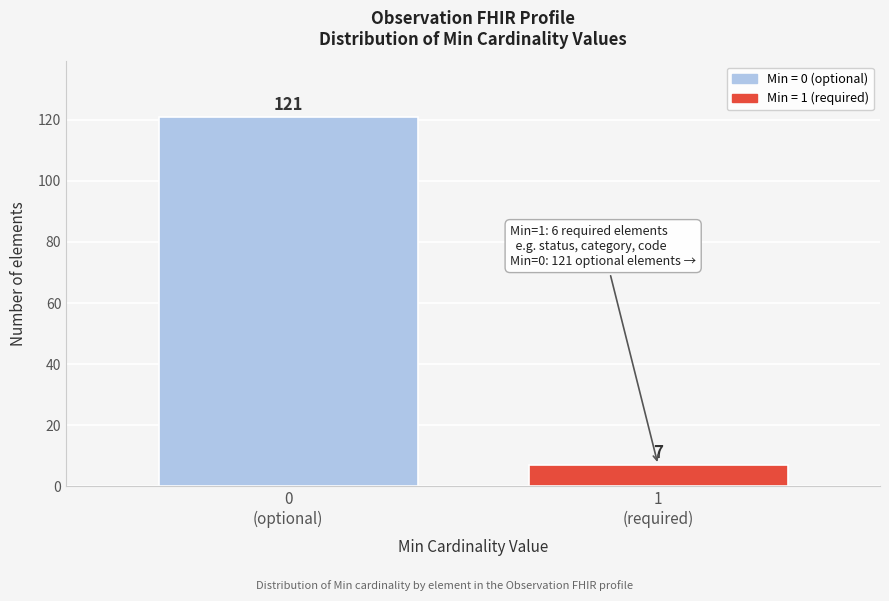

Reading left to right, extract all data points from this chart.

121	7